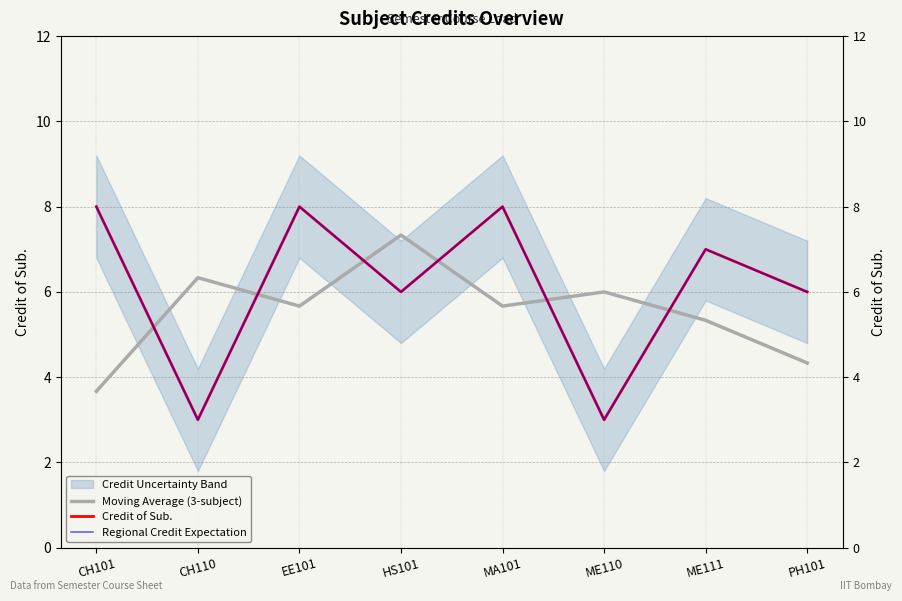

Which series has the widest spread of values?

Credit of Sub.